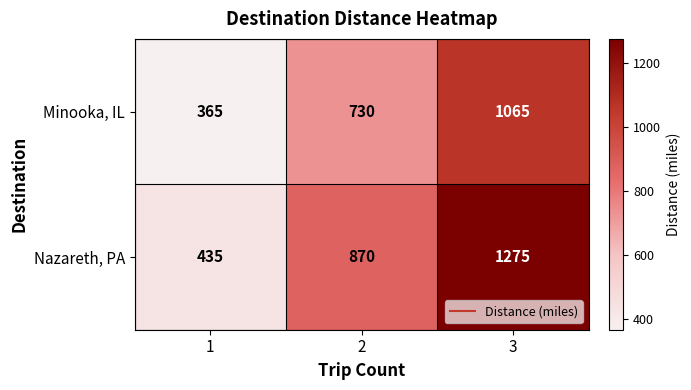

Reading left to right, what are all the values shown in this chart?

Minooka, IL: 365	730	1065
Nazareth, PA: 435	870	1275